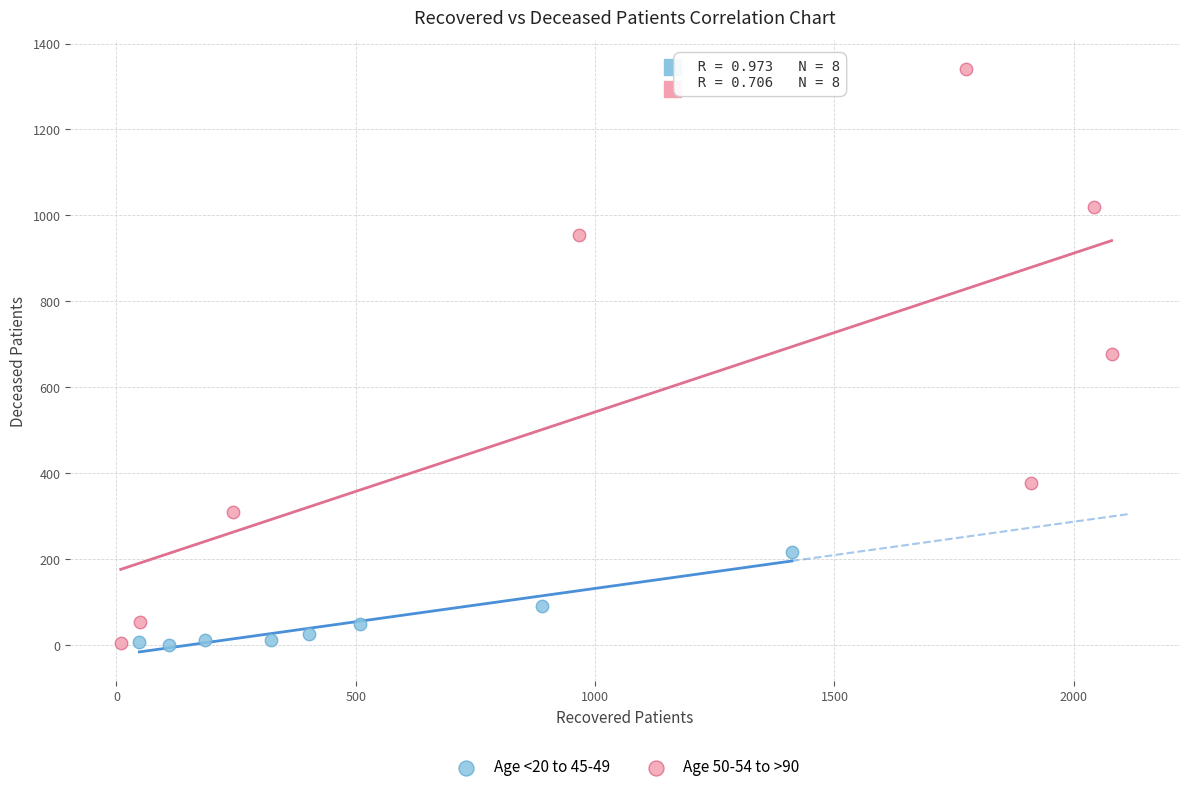

Which series has the largest Y range (max minus min)?

Age 50-54 to >90